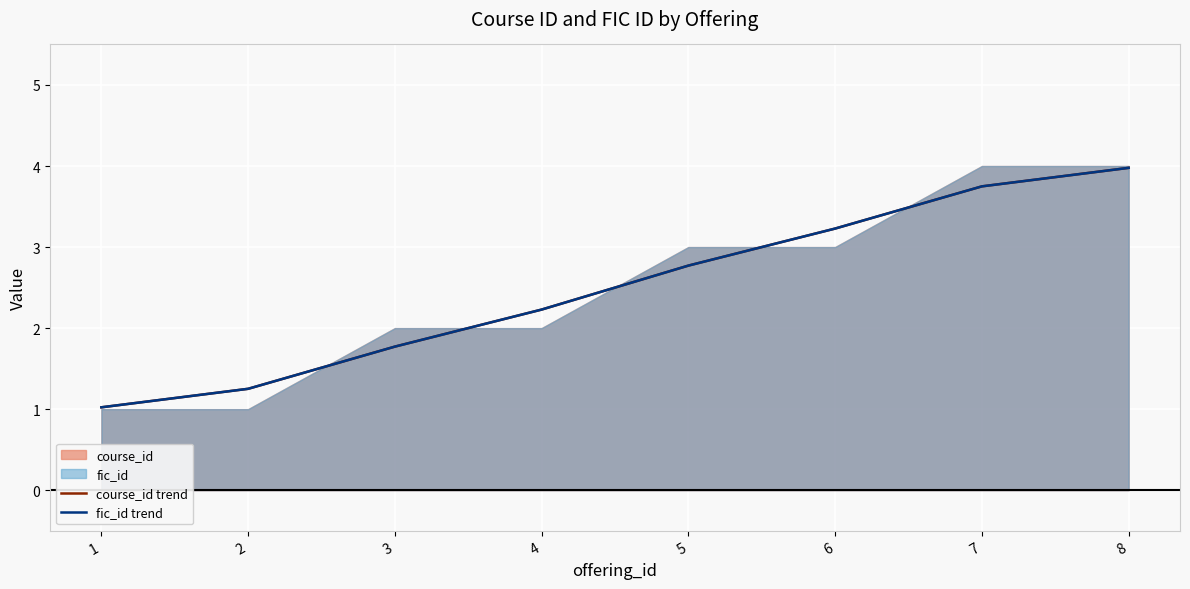

What is the value of the fic_id trend point at the 6th from the left?

3.2